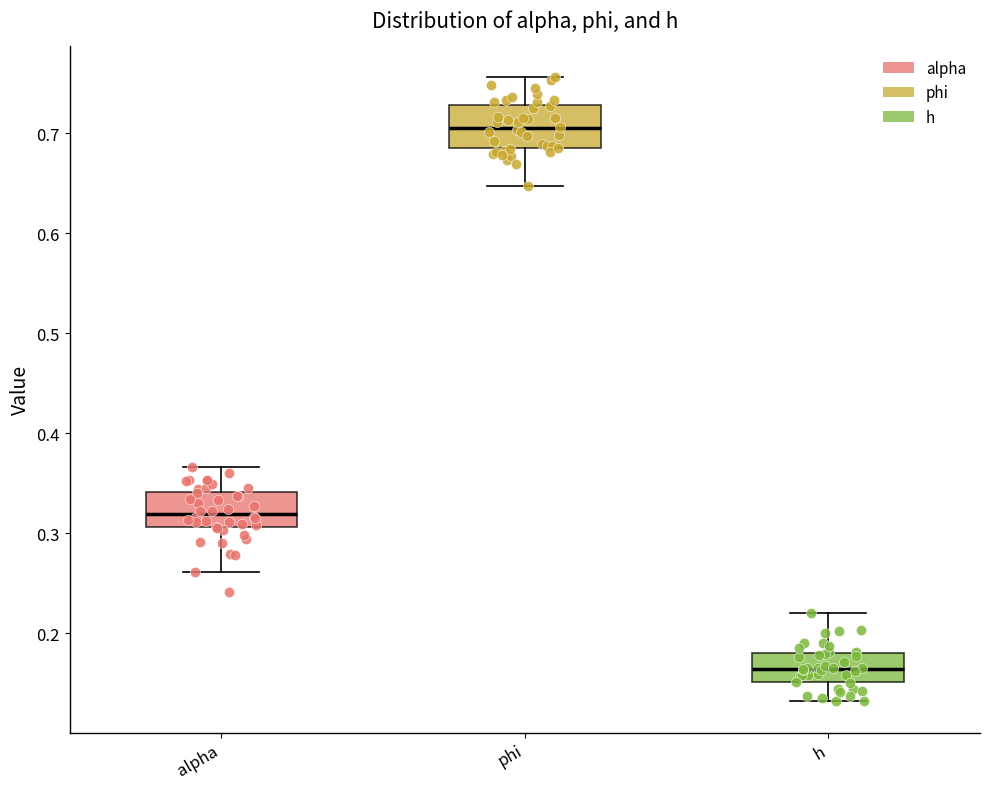

Where does the median line of the box for h sit on the y-axis? The values are not printed on the chart, so give them approximately, as read against the axis.

0.16